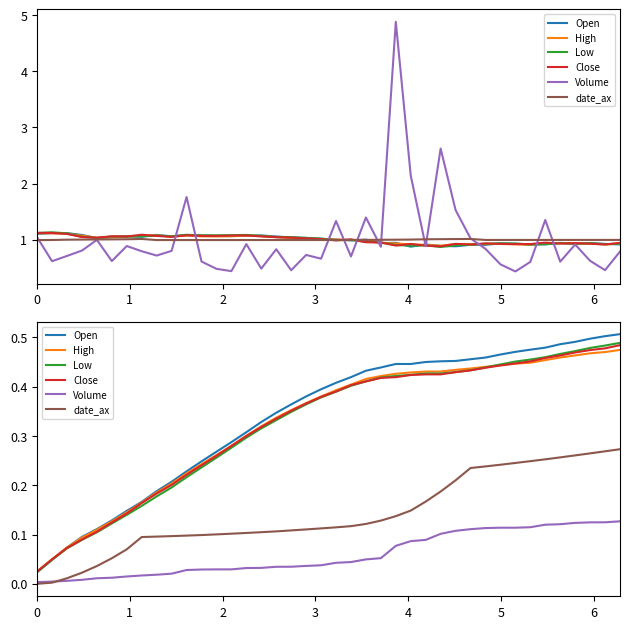

What is the average value of the Volume series?

0.1